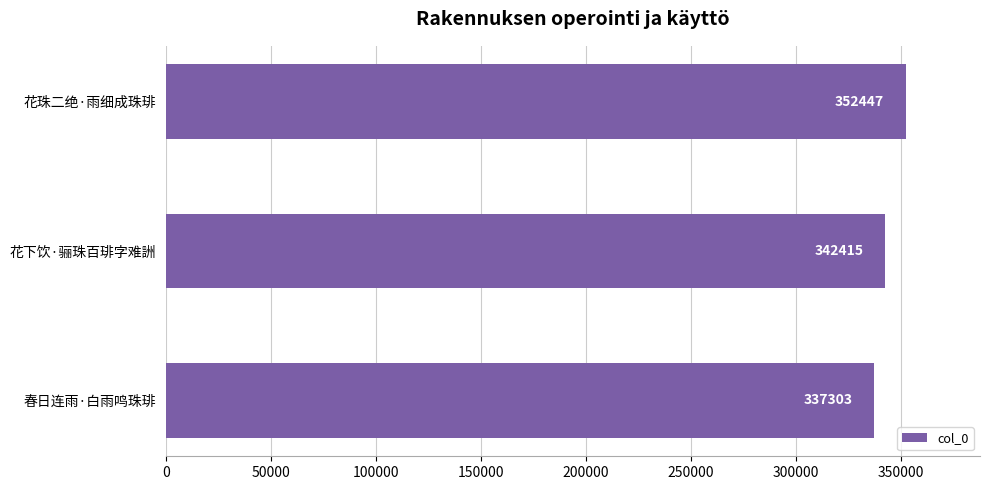

What is the average value?

344055